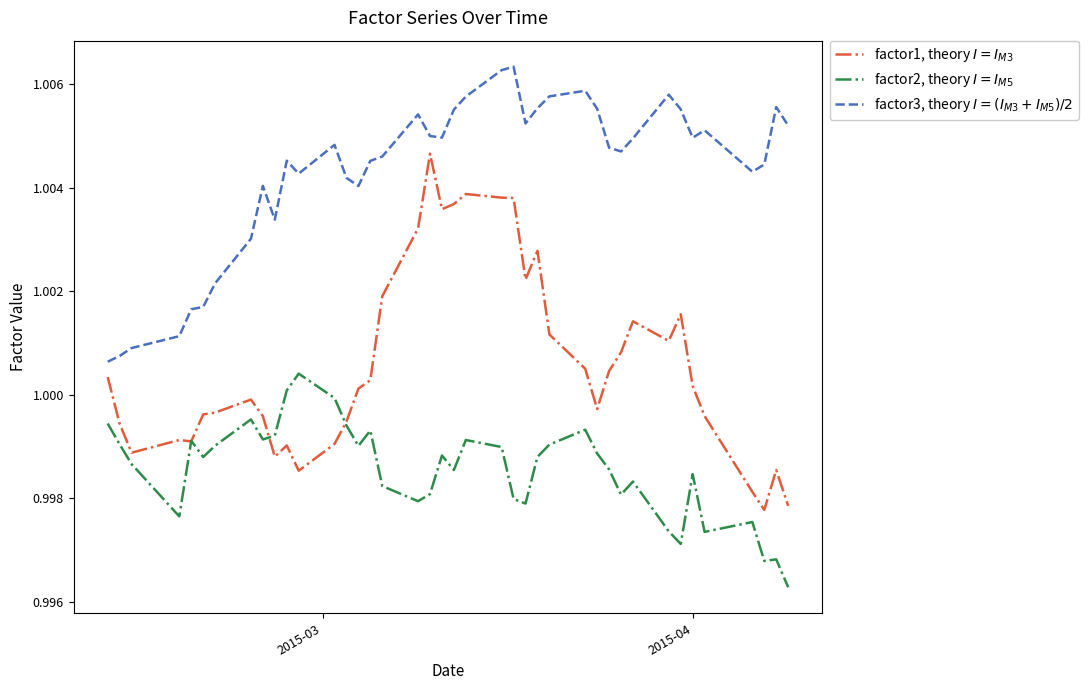

Is this an area chart (filled region under the line)?

No